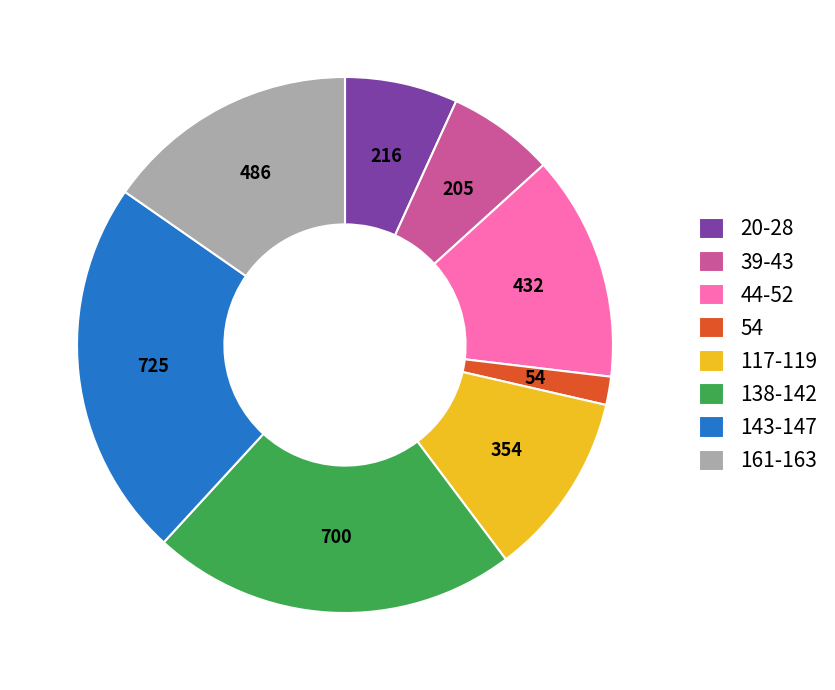

Approximately how many times larger is the value at 39-43 compared to 143-147?

0.3